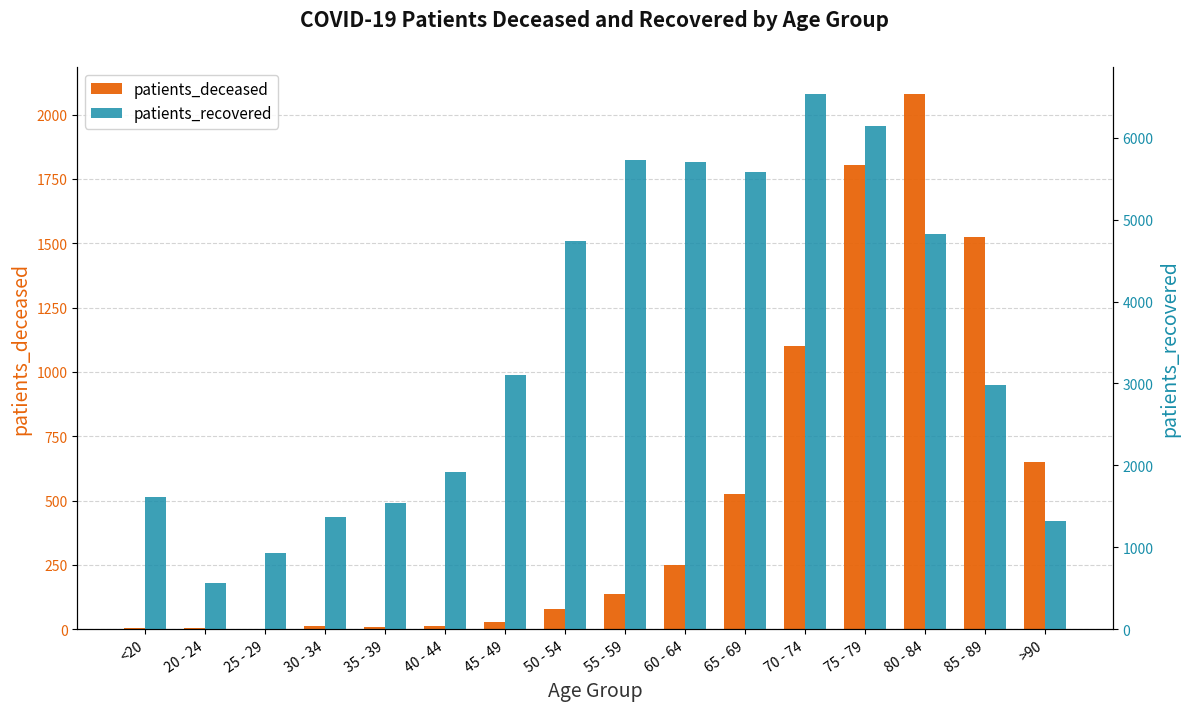

Between 50 - 54 and 65 - 69, which is larger?

65 - 69